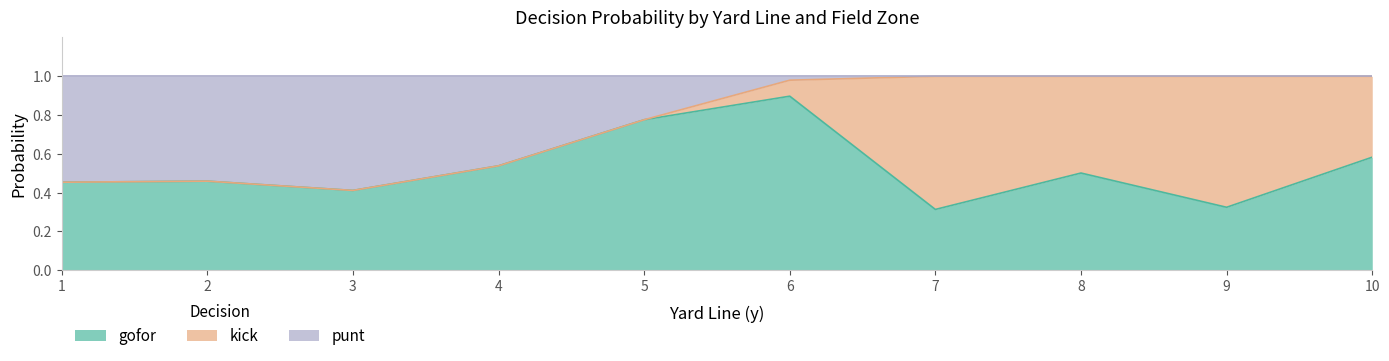

After their last crossing, which series has the higher values: kick or punt?

kick